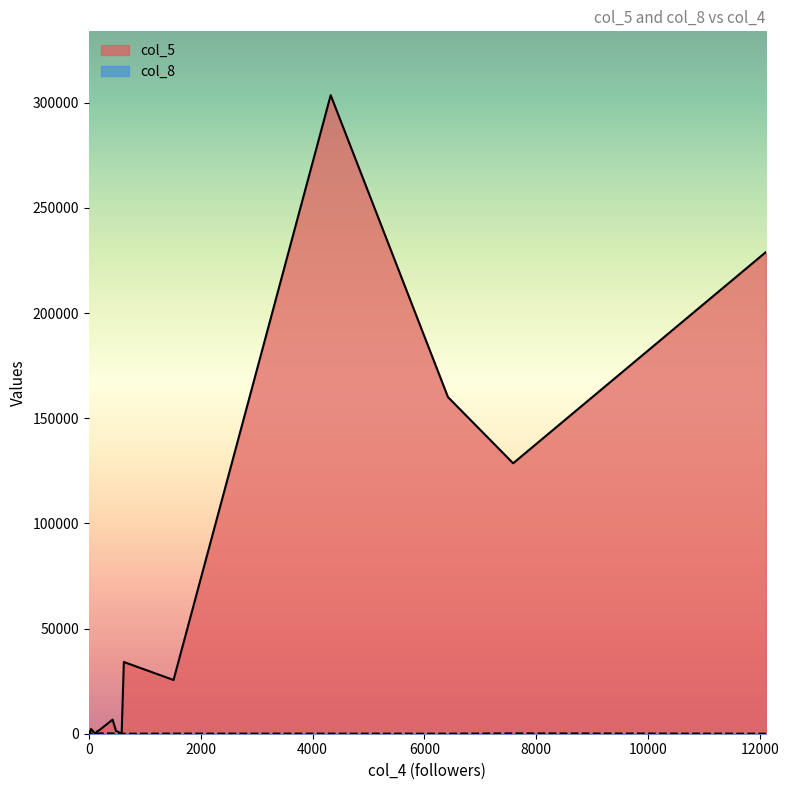

Between 627 and 171, which is larger?

627